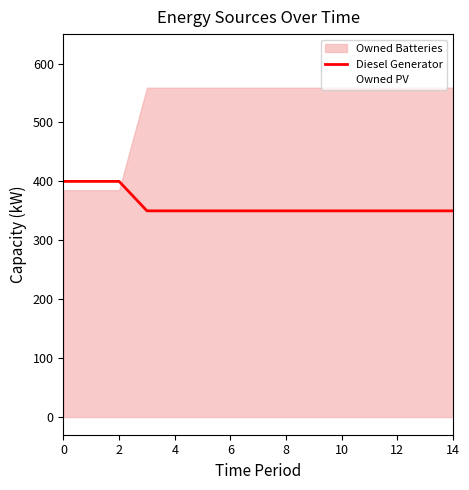

How many categories are shown in the chart?

15